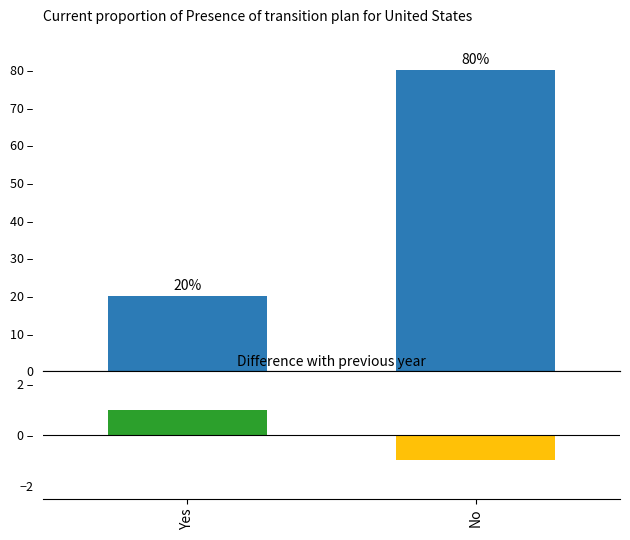

What is the smallest value displayed?

20